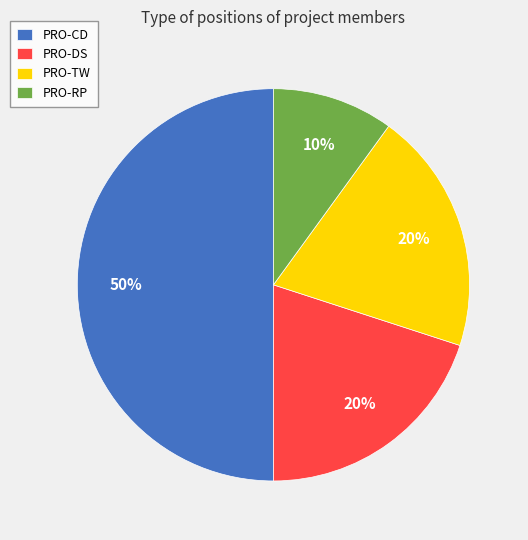

To the nearest percent, what is the difference between the largest and smallest slice percentages?

40%